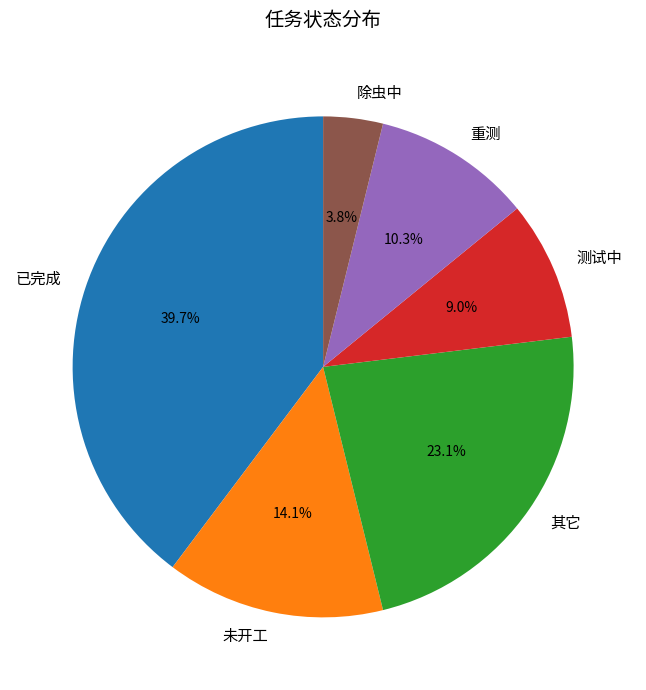

Is 其它 the majority of the pie?

No